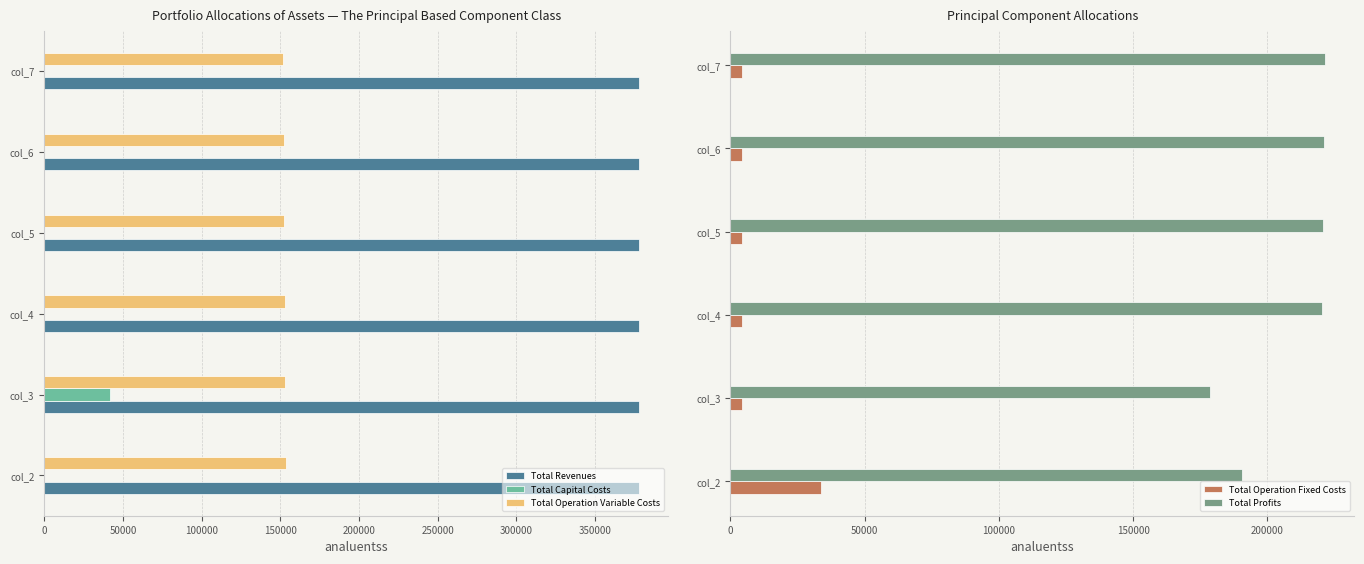

The value of Total Capital Costs at col_7 is 28537.0. True or false?

False